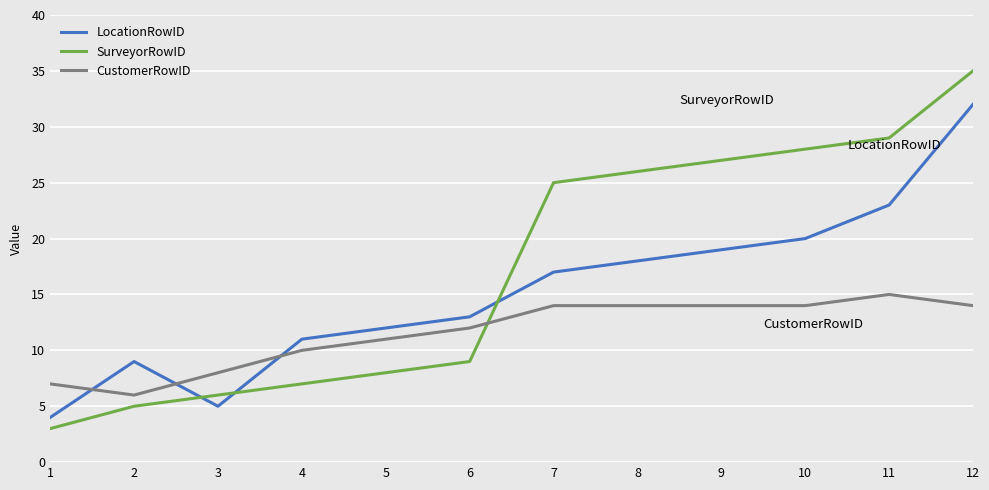

Reading left to right, extract all data points from this chart.

LocationRowID: 1=4	2=9	3=5	4=11	5=12	6=13	7=17	8=18	9=19	10=20	11=23	12=32
SurveyorRowID: 1=3	2=5	3=6	4=7	5=8	6=9	7=25	8=26	9=27	10=28	11=29	12=35
CustomerRowID: 1=7	2=6	3=8	4=10	5=11	6=12	7=14	8=14	9=14	10=14	11=15	12=14